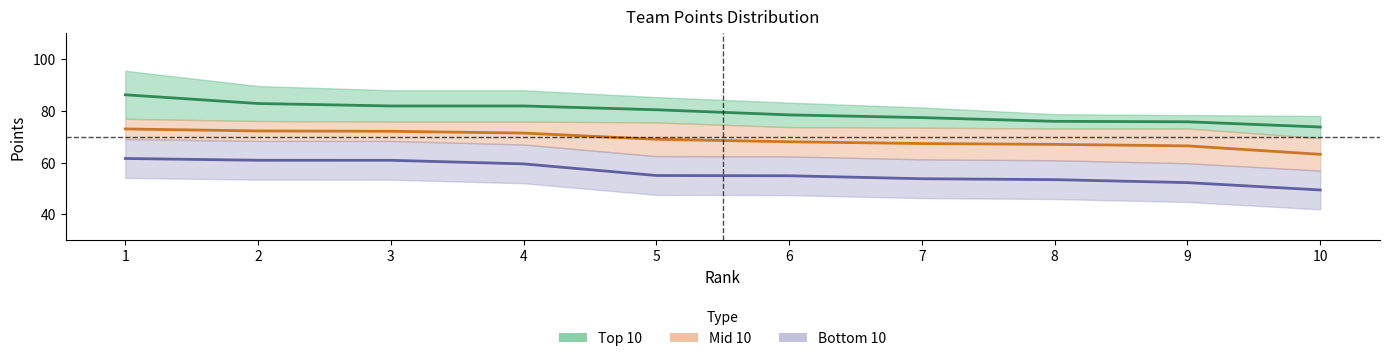

True or false: Bottom 10 and Top 10 cross at least once.

False